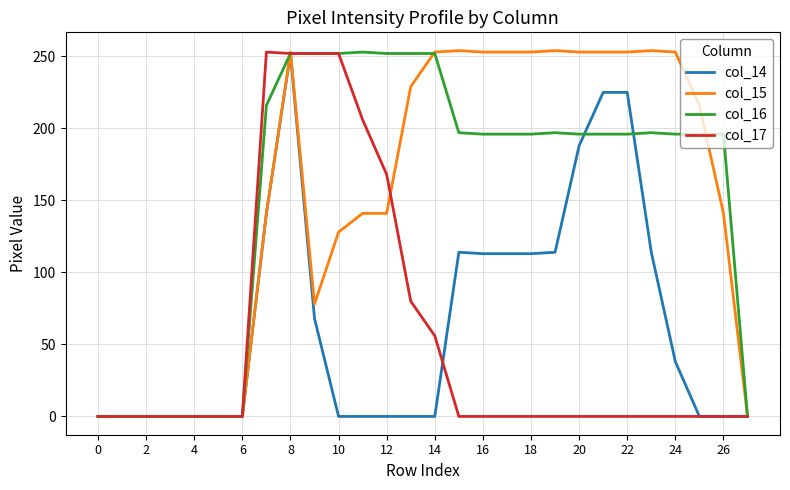

What is the maximum value shown in the chart?

254